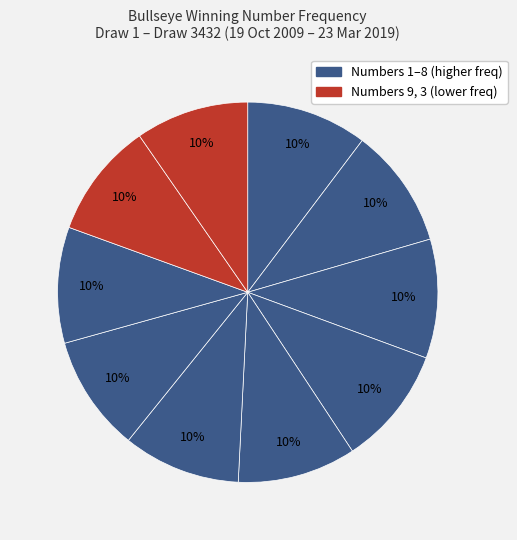

How many slices are in this pie chart?

10